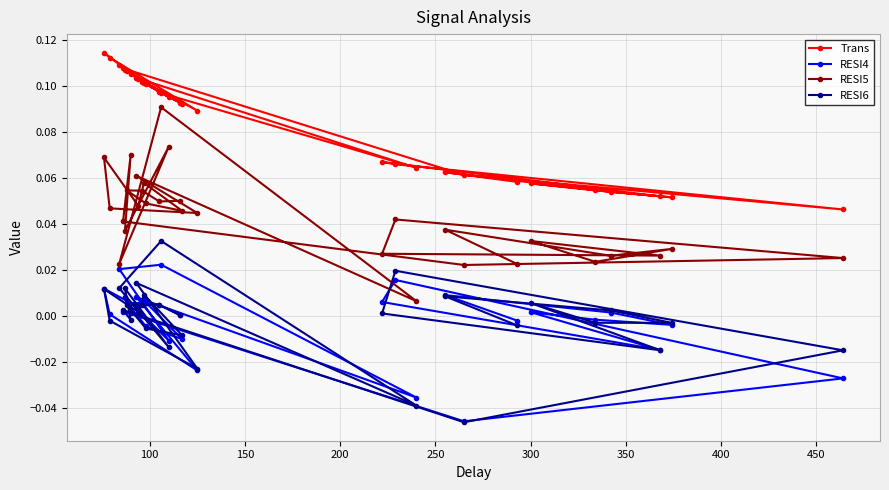

Which series has the largest total across all categories?

Trans